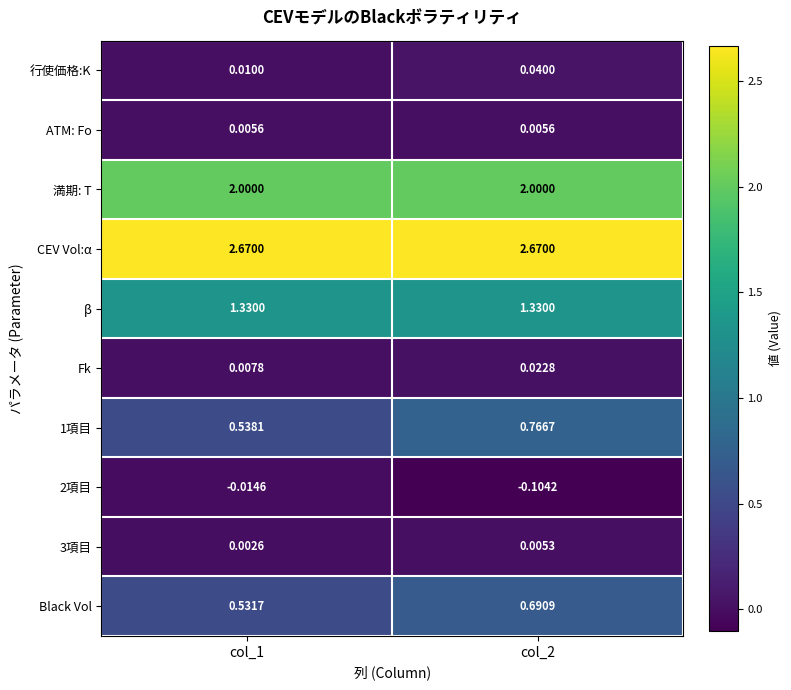

Which series has the largest total across all categories?

CEV Vol:α